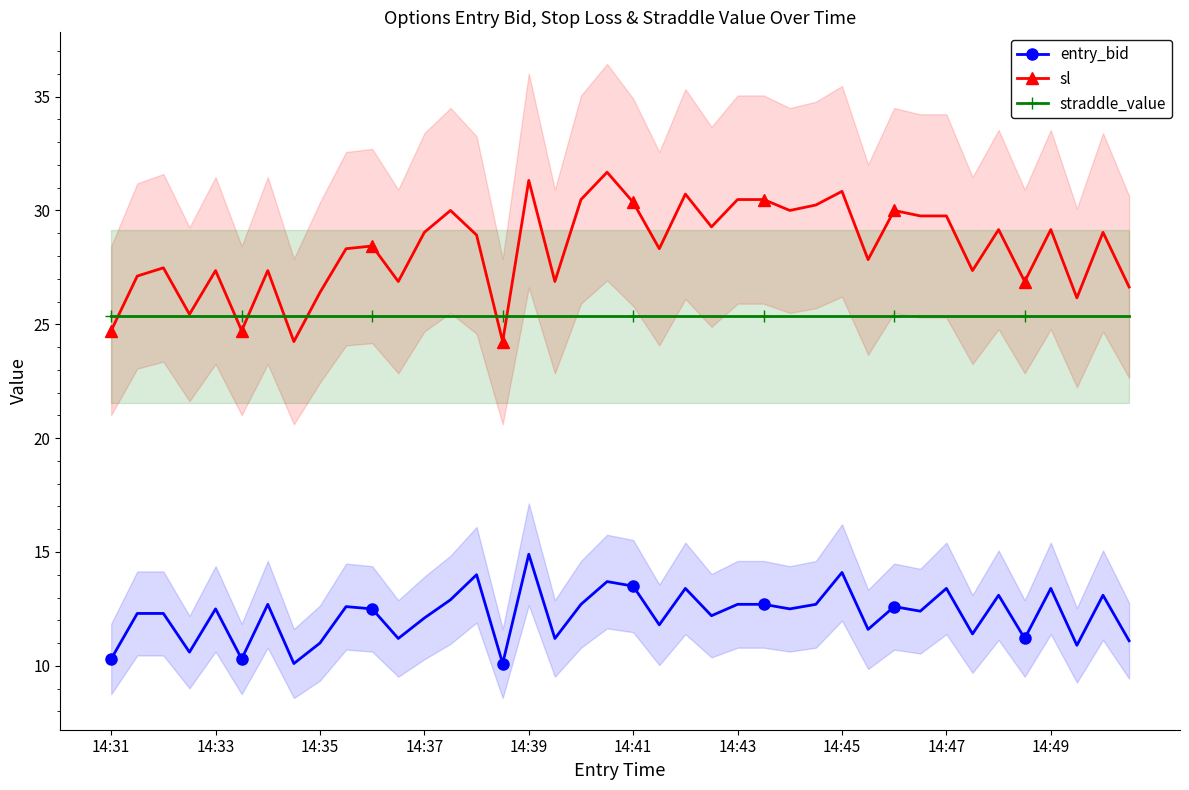

Which category has the lowest value in the straddle_value series?

14:31